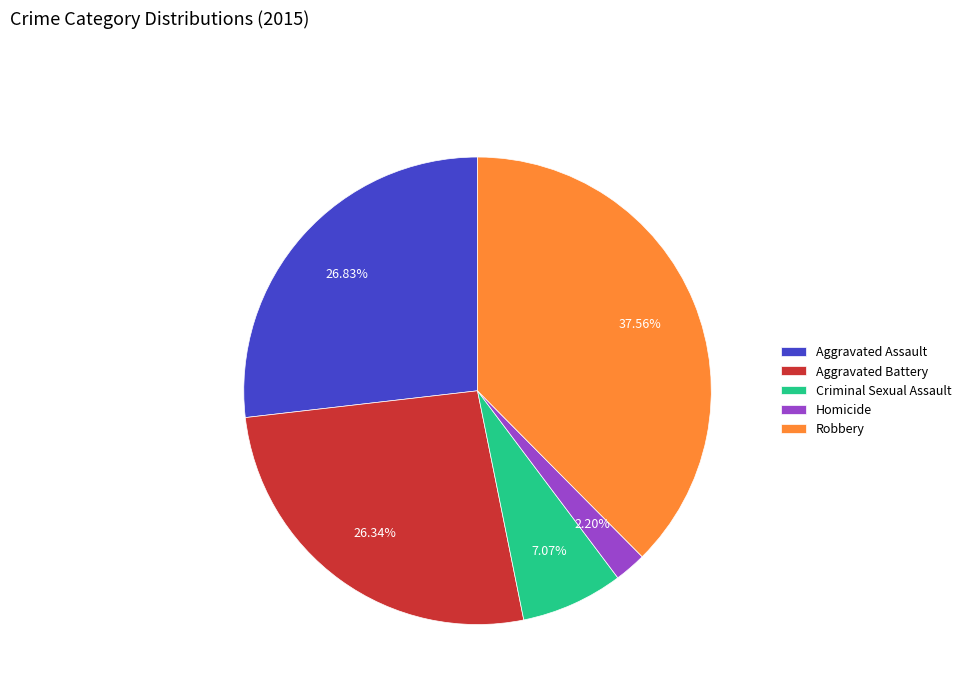

The Aggravated Assault slice represents 27% of the pie. True or false?

True